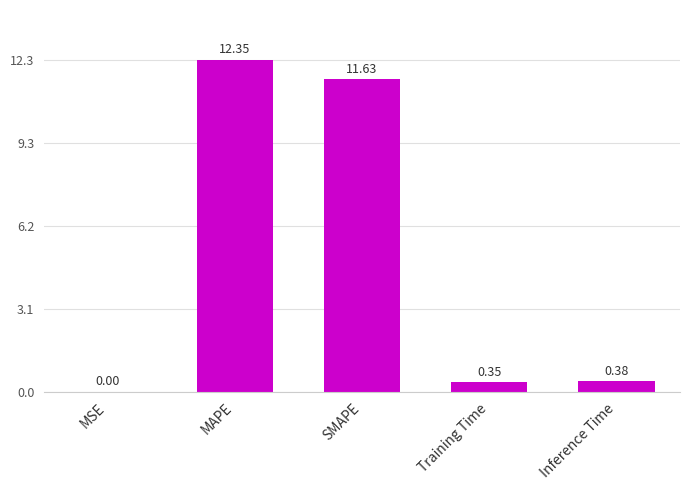

What is the sum of the values at SMAPE and Training Time?

12.0